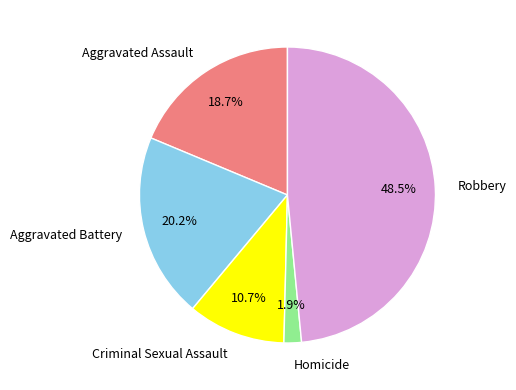

Does any single category account for the majority?

No